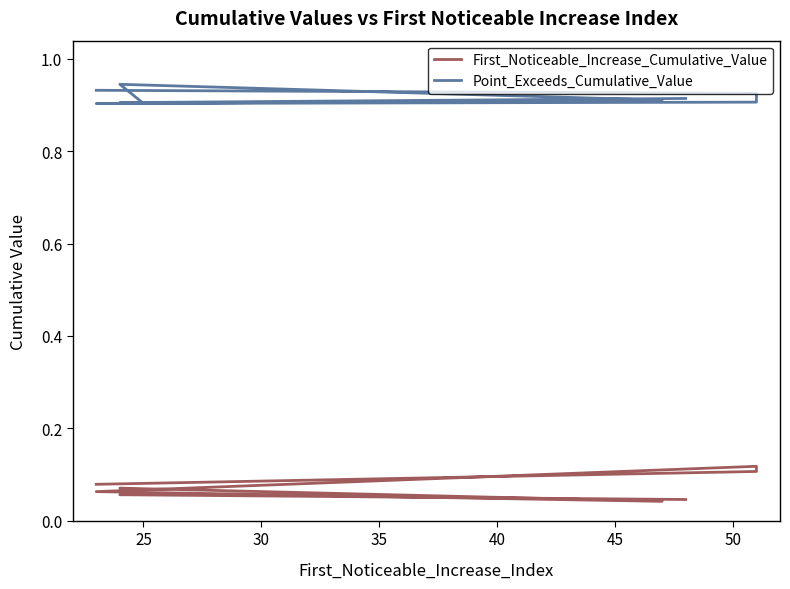

Rank the series by their average value, from lowest to highest.

First_Noticeable_Increase_Cumulative_Value, Point_Exceeds_Cumulative_Value